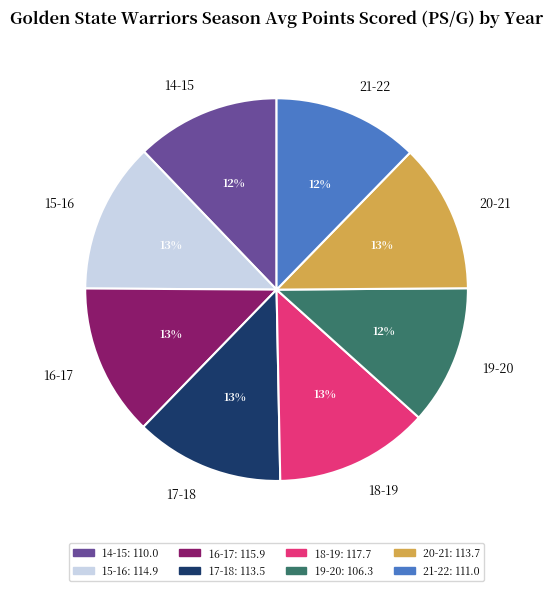

Does any single category account for the majority?

No